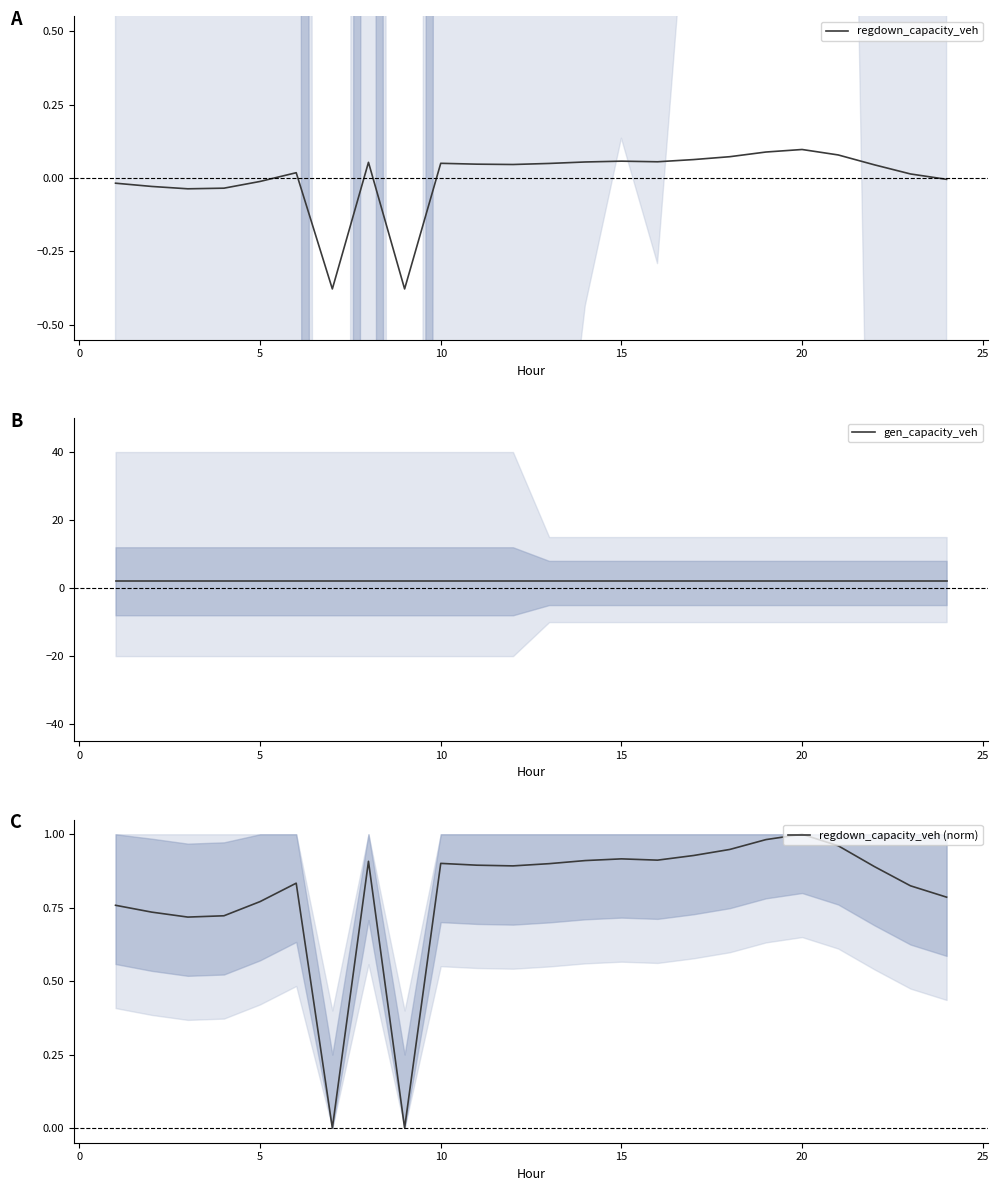

How many series are shown in this chart?

3